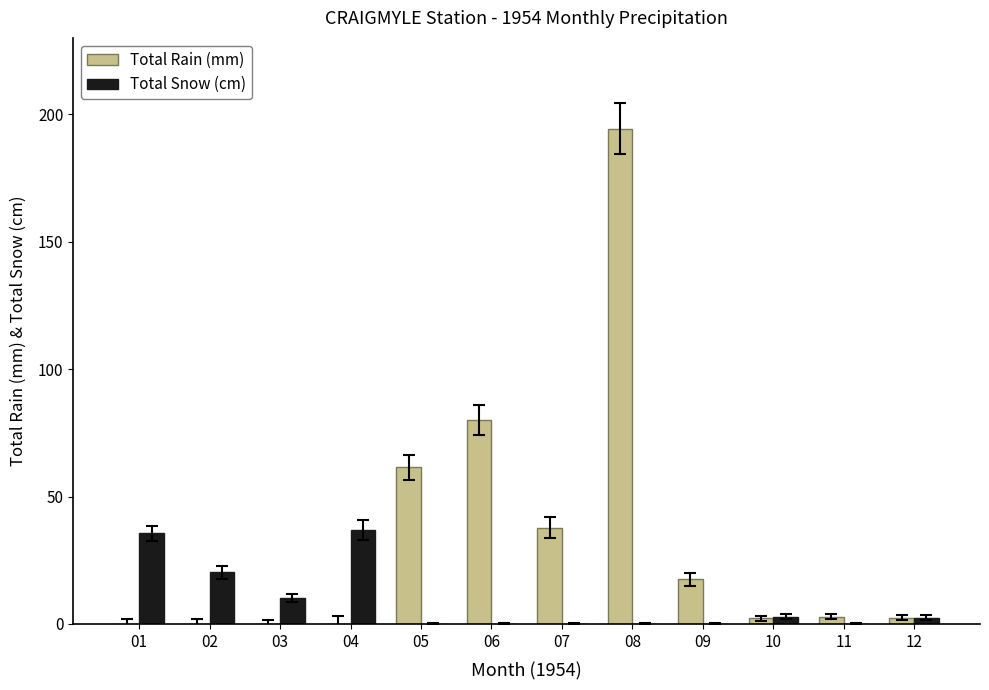

At which label is Total Rain (mm) closest to 97?

06